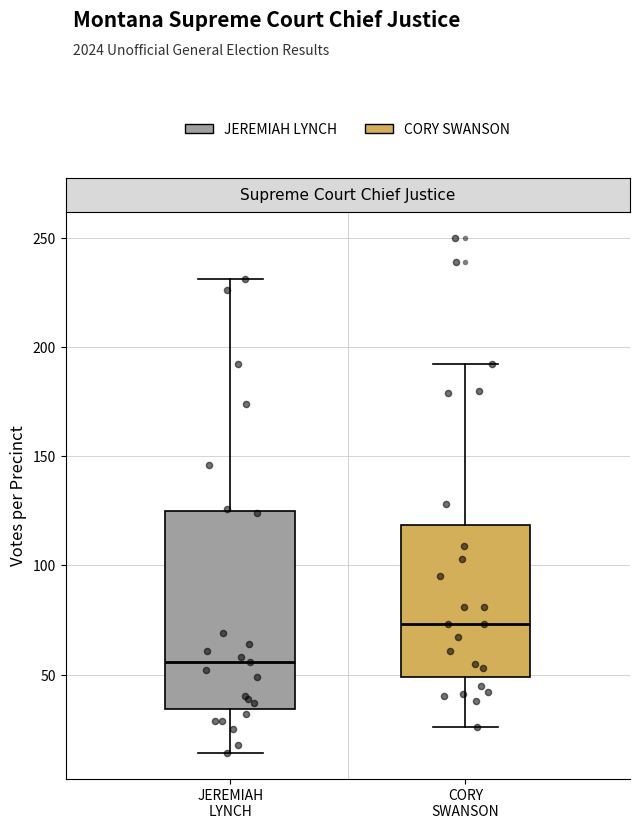

Reading left to right, transcribe this box plot: for each box, give where its median line is, the range the box spans, and where its two whiskers end, as read against the y-axis. The values are not printed on the chart, so give them approximately, as read against the axis.

JEREMIAH LYNCH: median 55, box 35 to 125, whiskers 15 to 230
CORY SWANSON: median 75, box 50 to 120, whiskers 25 to 190